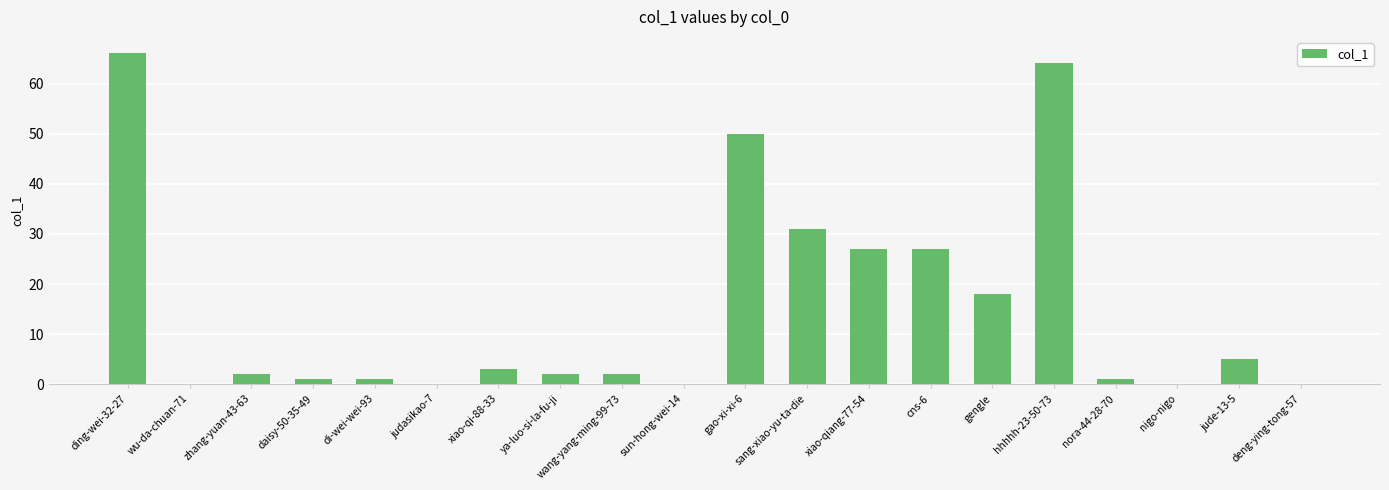

At which label is the value closest to 33?

sang-xiao-yu-ta-die